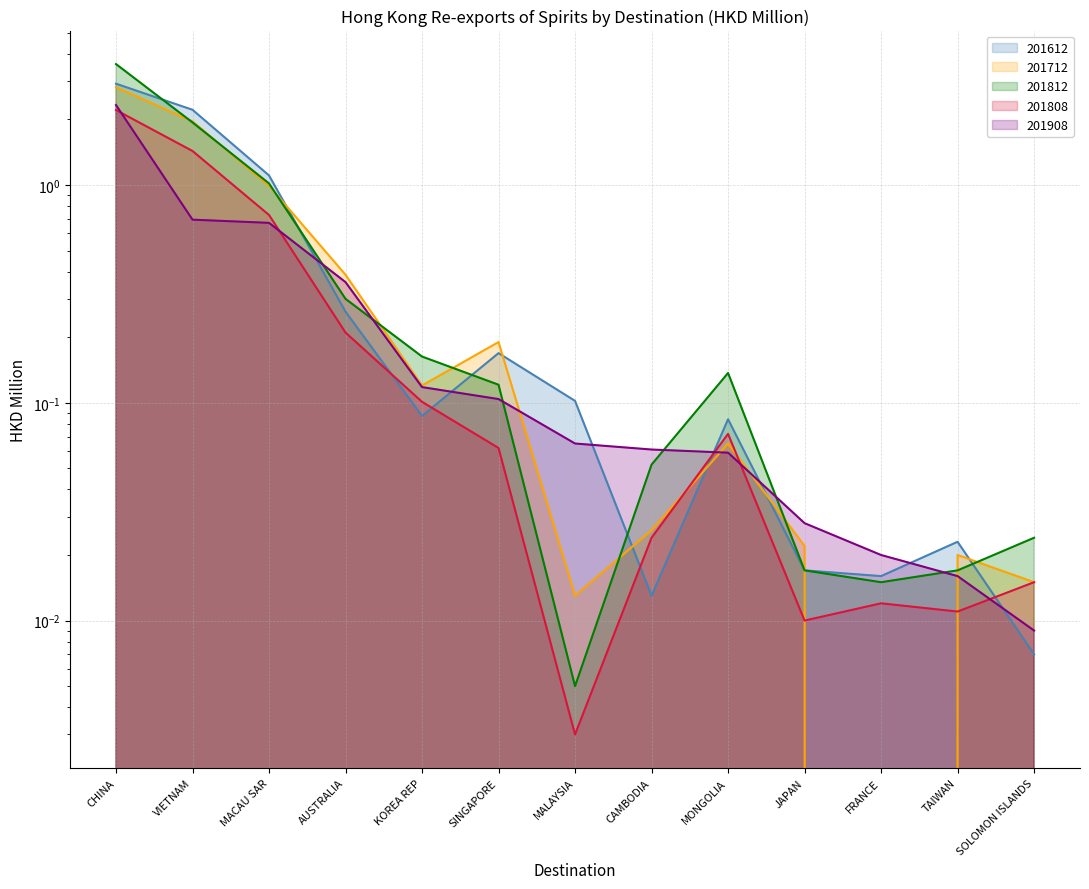

True or false: 201812 has a value of 1.6 at MACAU SAR.

False